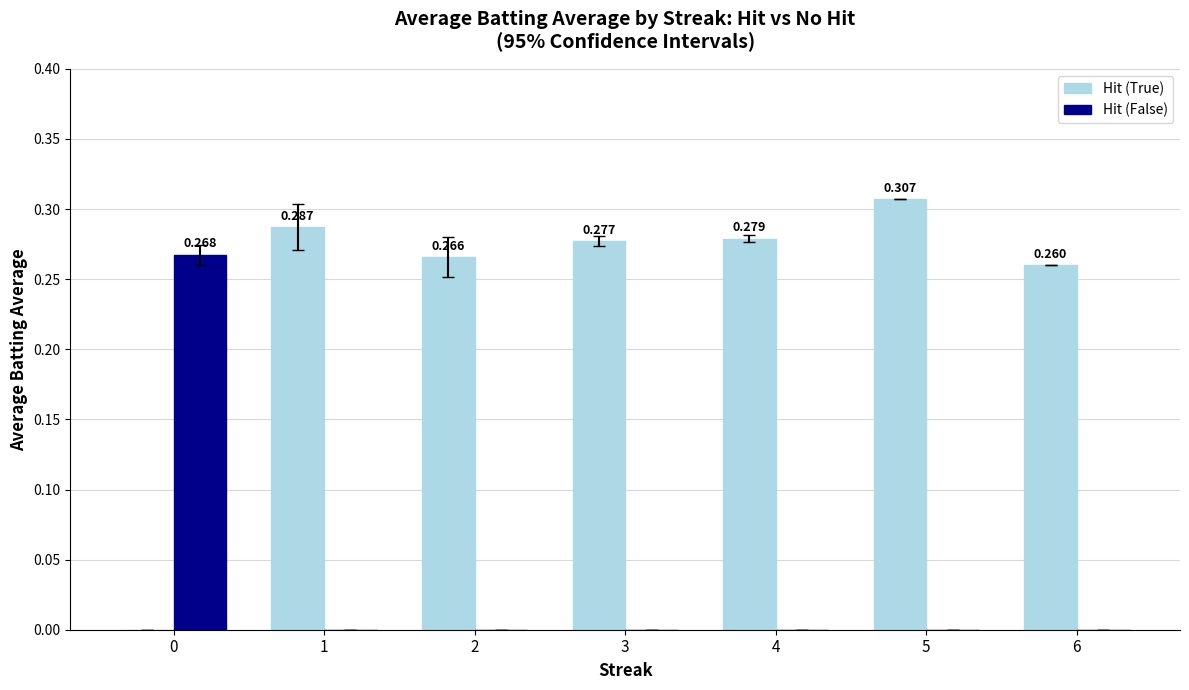

The Hit (False) series shows -0.1 at 5. True or false?

False